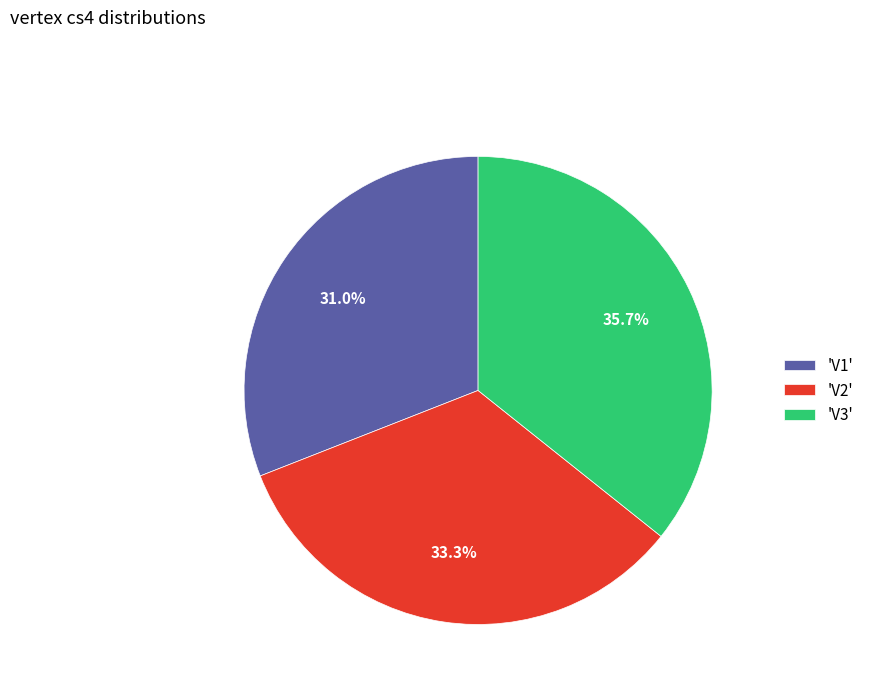

What is the smallest slice in the pie chart?

'V1'